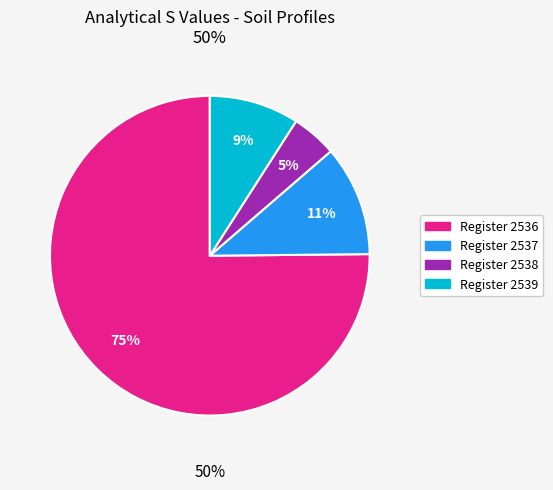

What is the majority slice?

2536